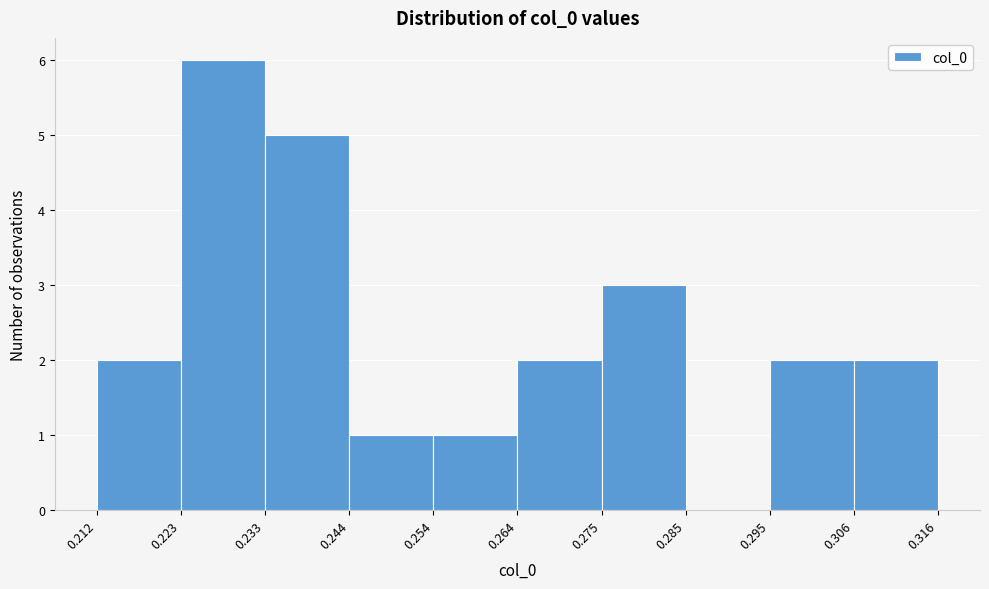

Reading left to right, transcribe this chart: for each bar, give the range it covers on the x-axis and its height. The values are not printed on the chart, so give them approximately, as read against the axis.

0.212 to 0.223: 2
0.223 to 0.233: 6
0.233 to 0.244: 5
0.244 to 0.254: 1
0.254 to 0.264: 1
0.264 to 0.275: 2
0.275 to 0.285: 3
0.285 to 0.295: 0
0.295 to 0.306: 2
0.306 to 0.316: 2